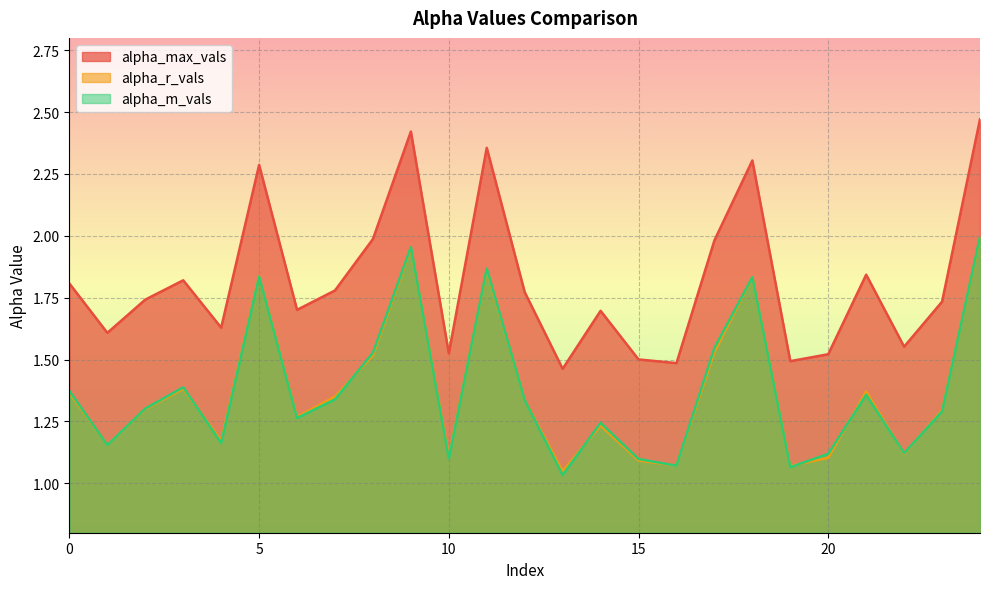

What are all the series names shown in the legend?

alpha_max_vals, alpha_r_vals, alpha_m_vals